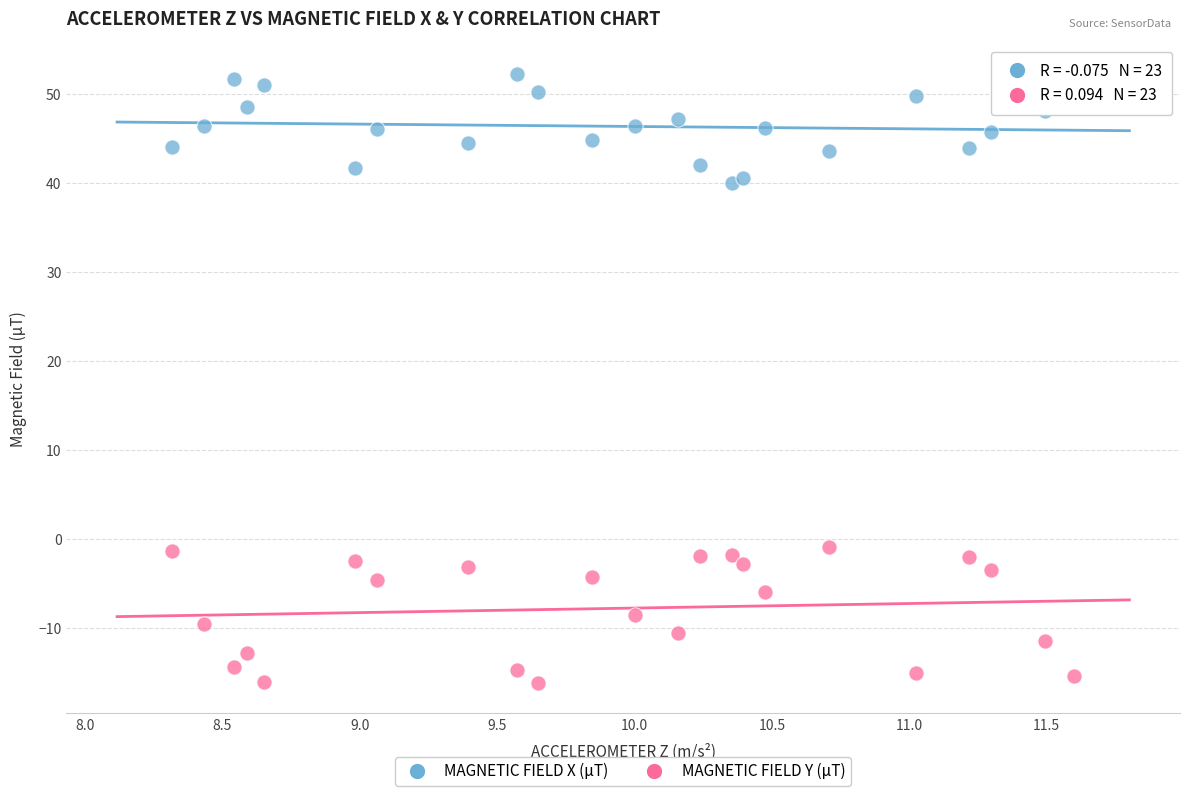

Which series contains the highest Y value?

MAGNETIC FIELD X (μT)